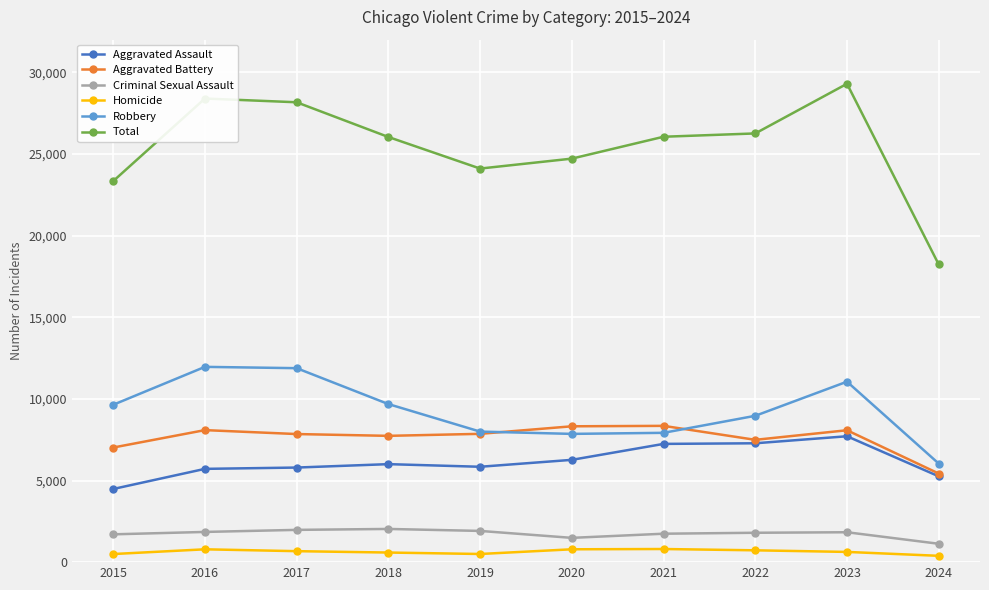

Which series changed the most between 2020 and 2021?

Total